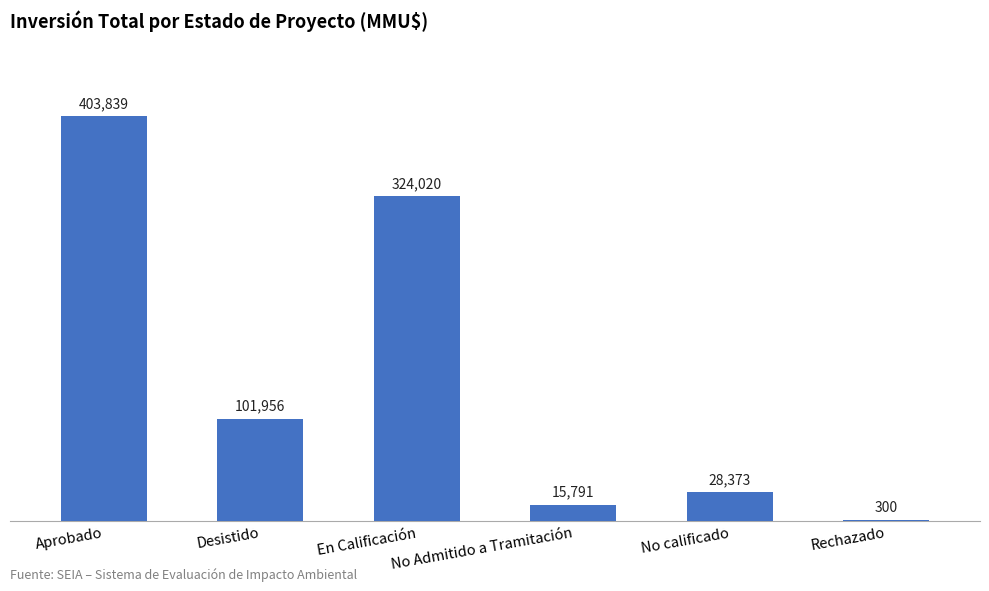

The chart shows a value of 324020 at En Calificación. True or false?

True